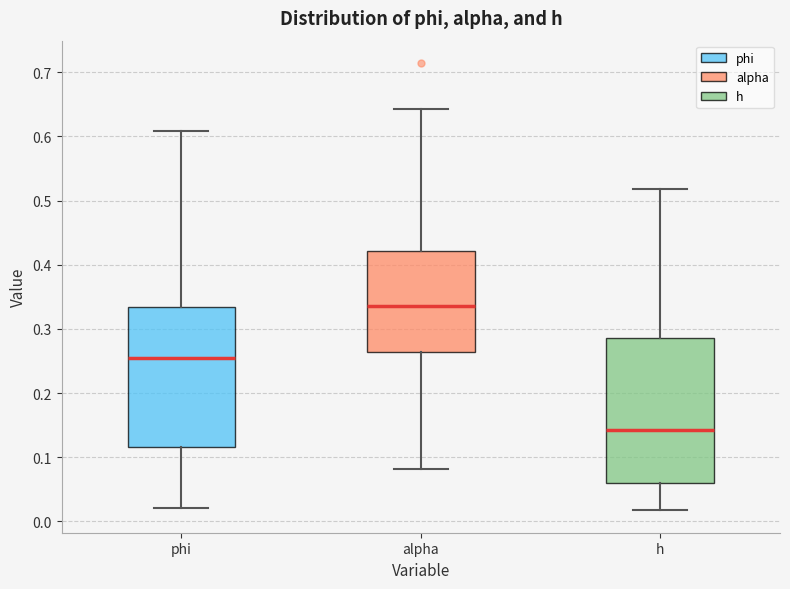

Reading left to right, read every box against the y-axis: the position of its median line, the range the box covers, and the ends of its whiskers. The values are not printed on the chart, so give them approximately, as read against the axis.

phi: median 0.25, box 0.12 to 0.33, whiskers 0.02 to 0.61
alpha: median 0.34, box 0.26 to 0.42, whiskers 0.08 to 0.64
h: median 0.14, box 0.06 to 0.29, whiskers 0.02 to 0.52